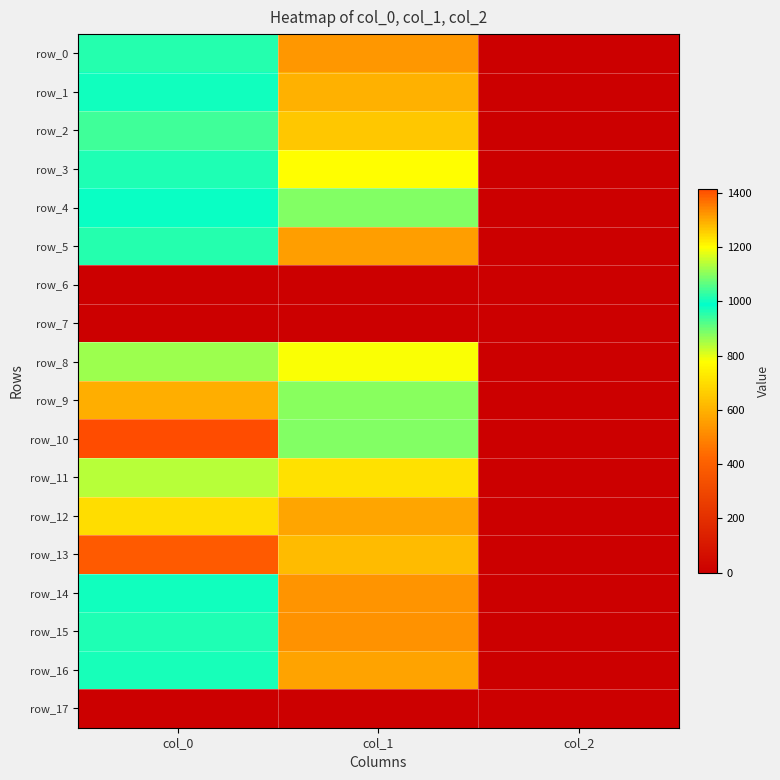

What is the difference between the second highest and minimum values in the row_0 series?

538.0